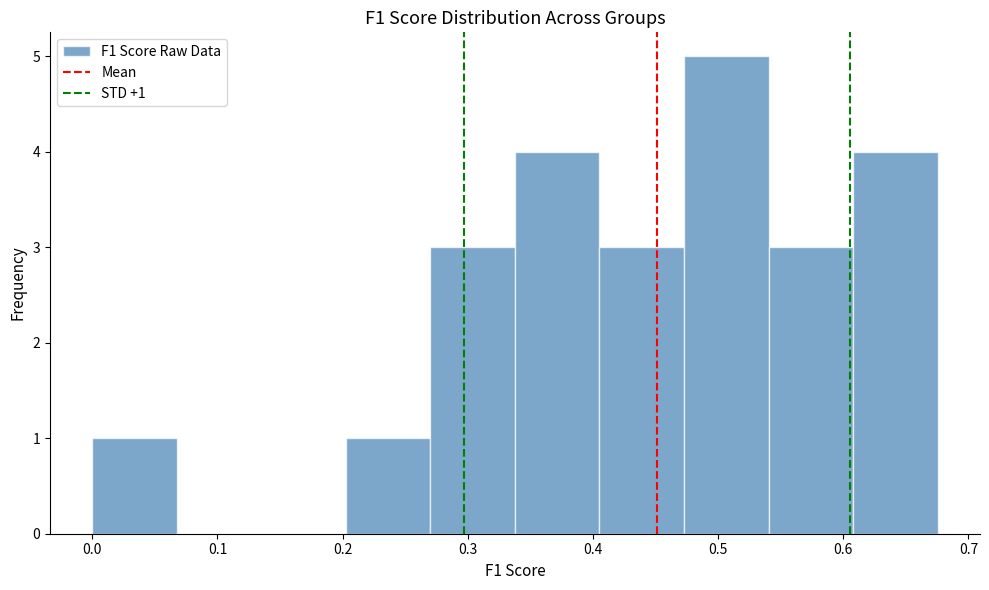

Which range on the x-axis has the tallest bar?

0.47 to 0.54